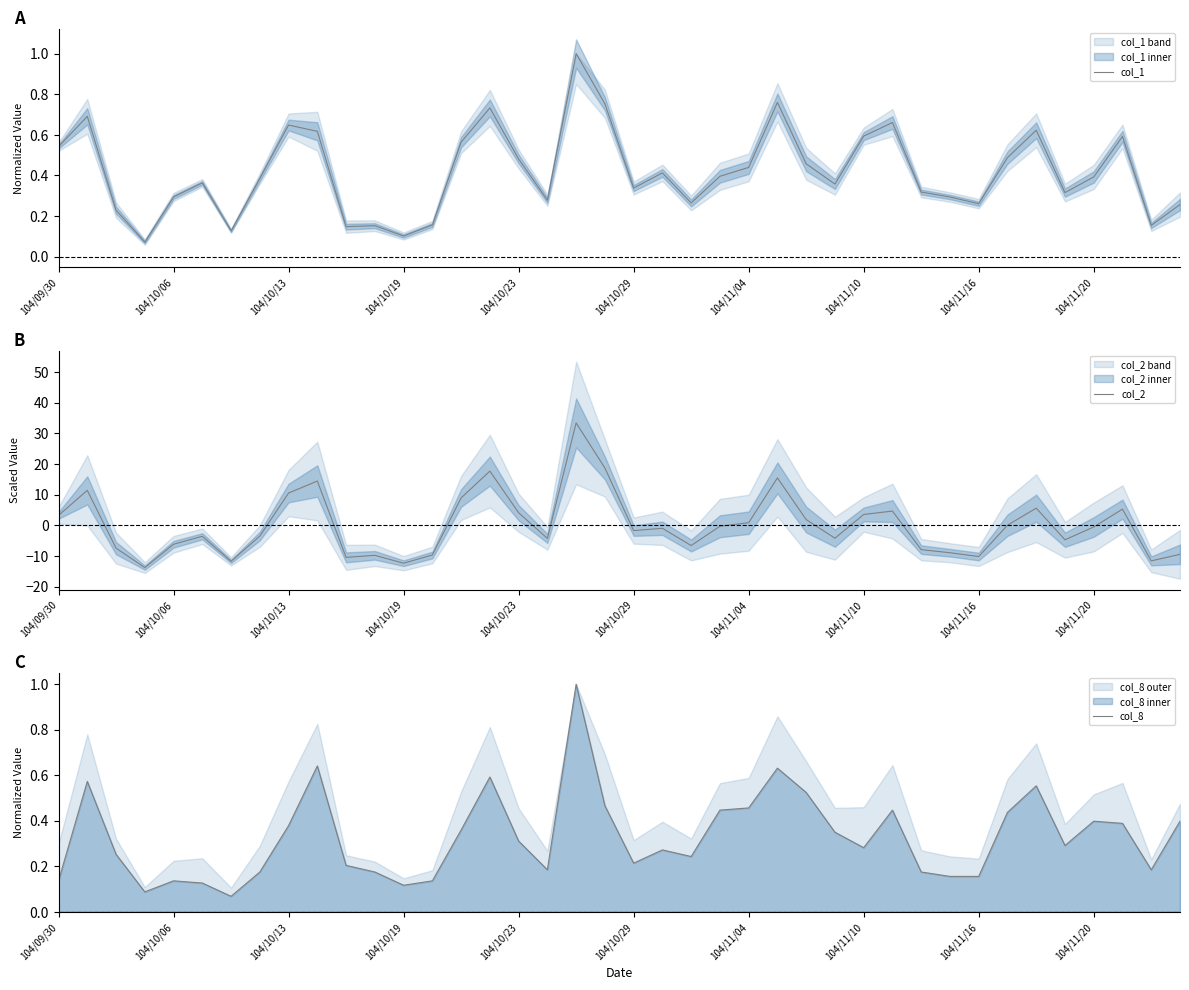

How many interior local valleys does the col_1 series have?

11